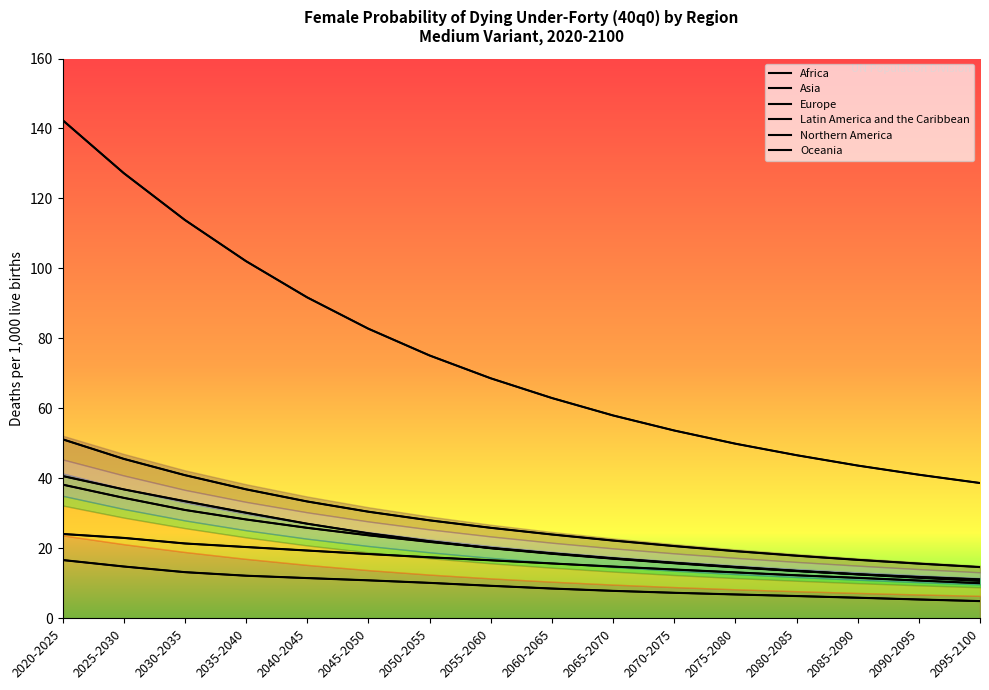

What is the sum of all Asia values?

443.4